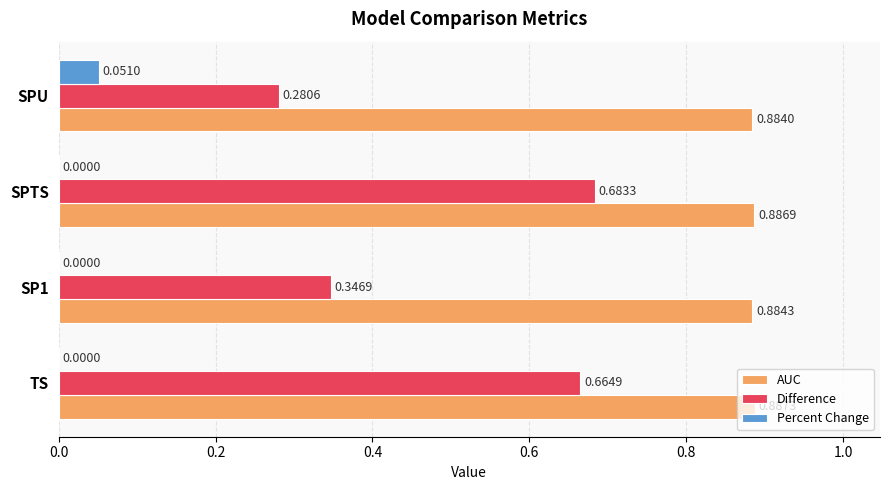

At which label does Percent Change reach its peak?

SPU